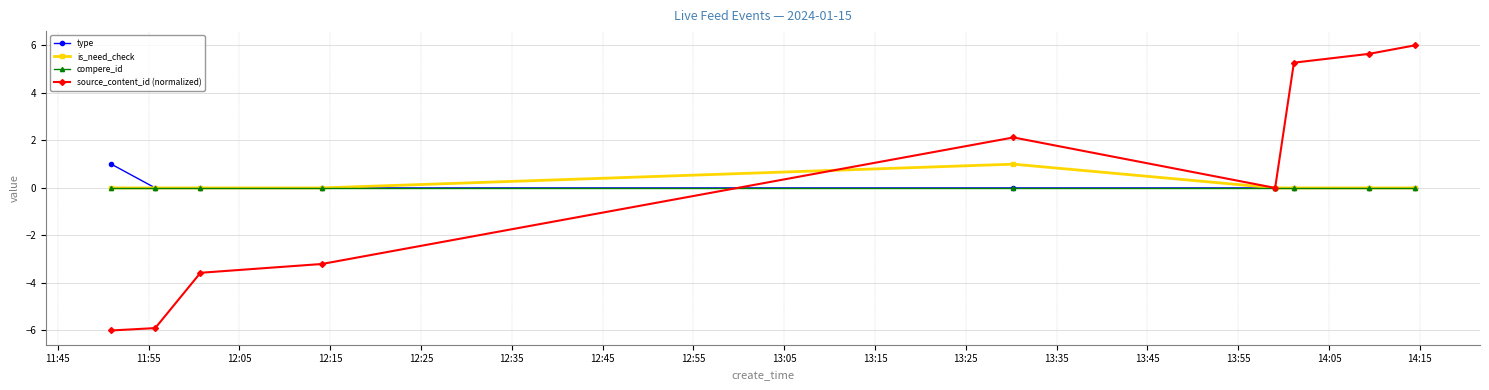

Reading left to right, list all the values displayed in this chart.

type: 1.0	0.0	0.0	0.0	0.0	0.0	0.0	0.0	0.0
is_need_check: 0.0	0.0	0.0	0.0	1.0	0.0	0.0	0.0	0.0
compere_id: 0.0	0.0	0.0	0.0	0.0	0.0	0.0	0.0	0.0
source_content_id (normalized): -6.0	-5.9	-3.6	-3.2	2.1	0.0	5.3	5.6	6.0